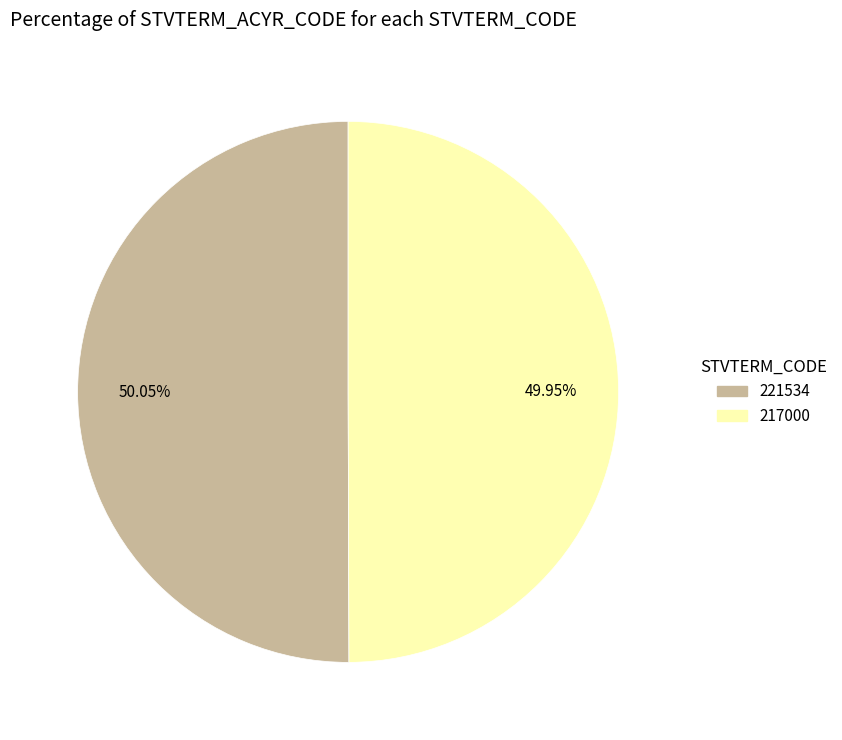

Count the number of slices in the pie.

2